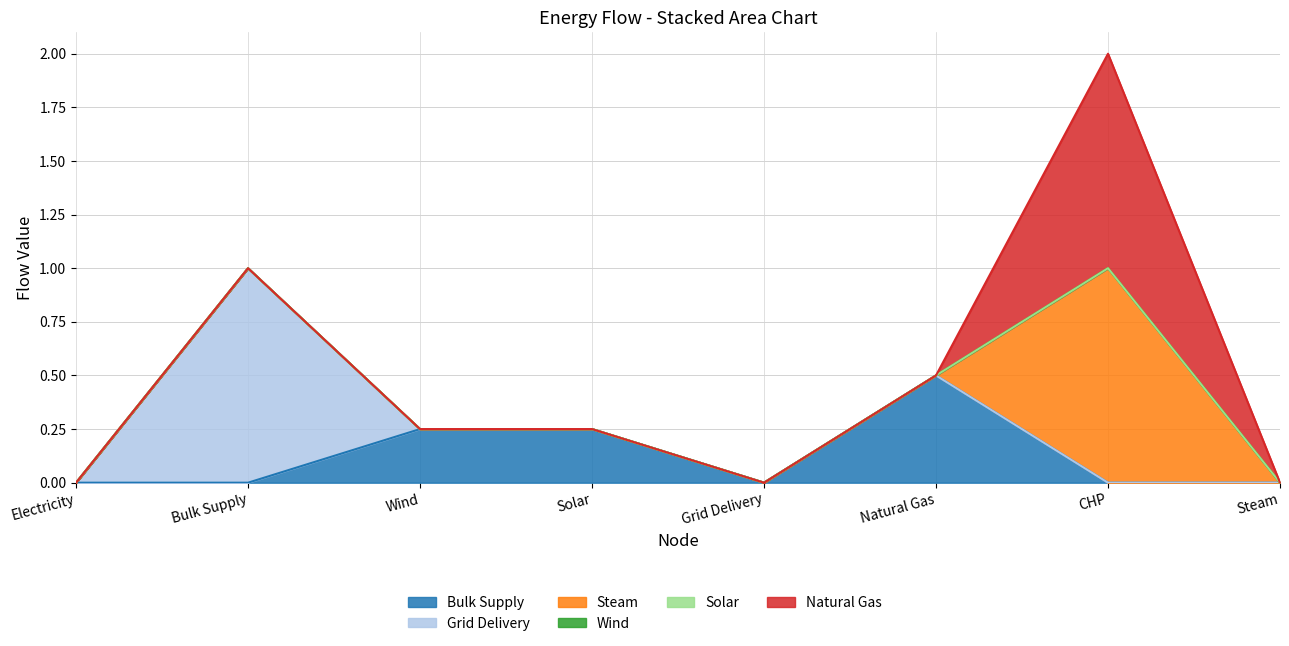

What is the total value across all series at Bulk Supply?

1.0